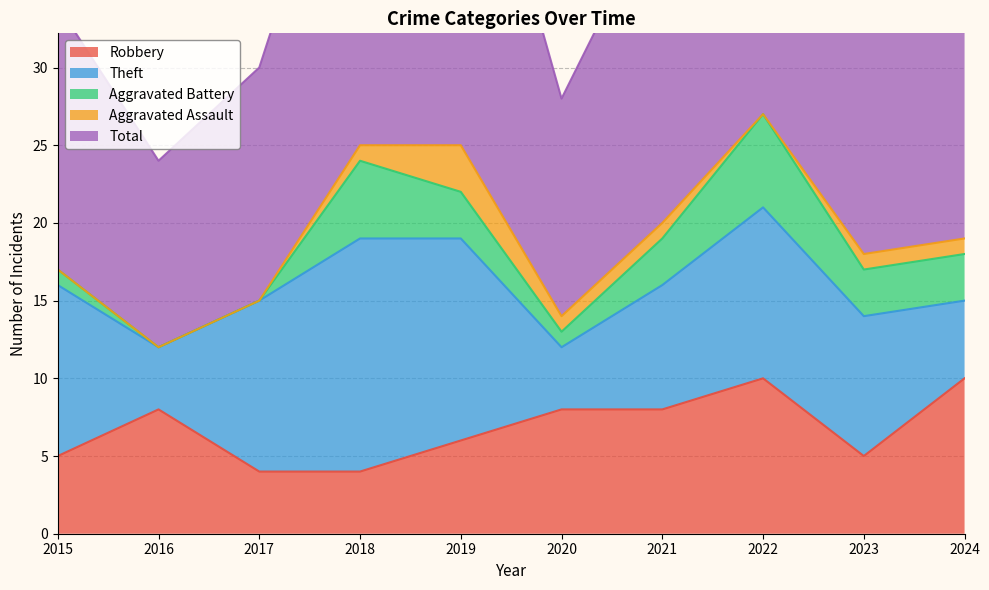

Which series has the largest range (max minus min)?

Total